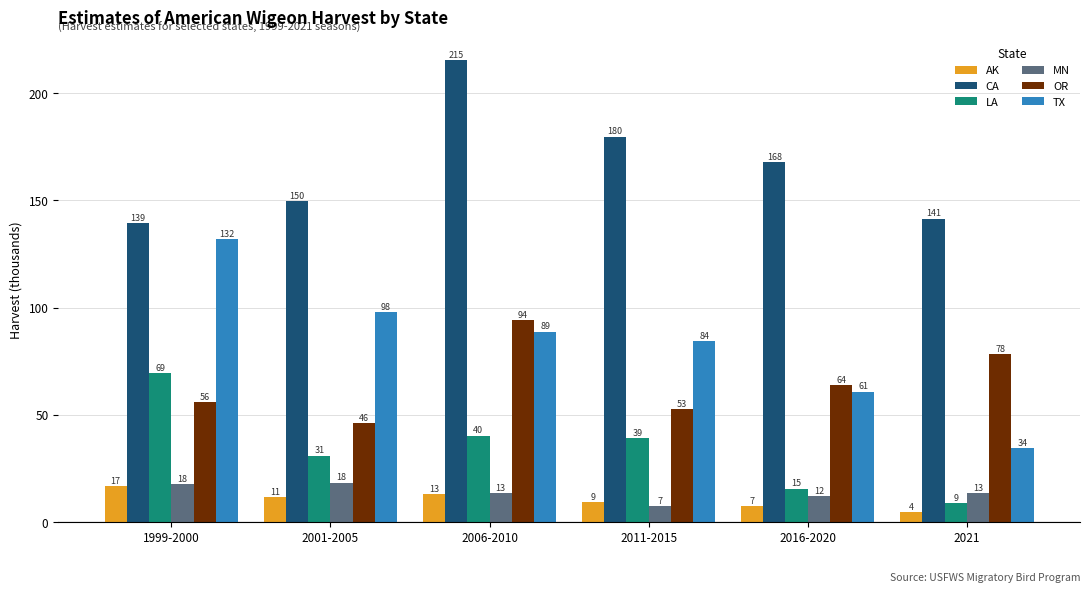

What is the difference between the maximum and minimum values in the TX series?

97.6